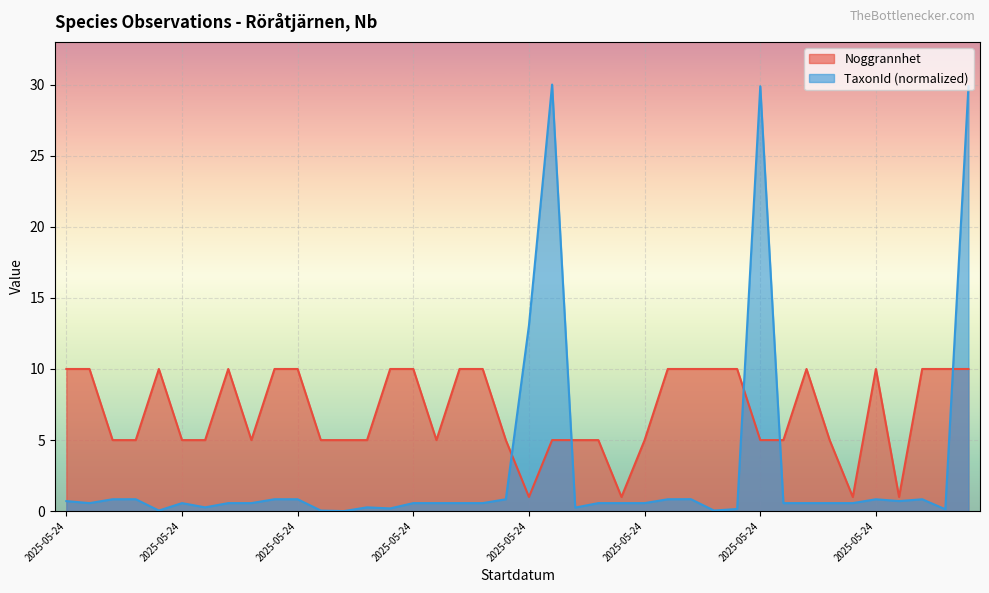

What is the value of the TaxonId point at the 27th from the left?

0.8